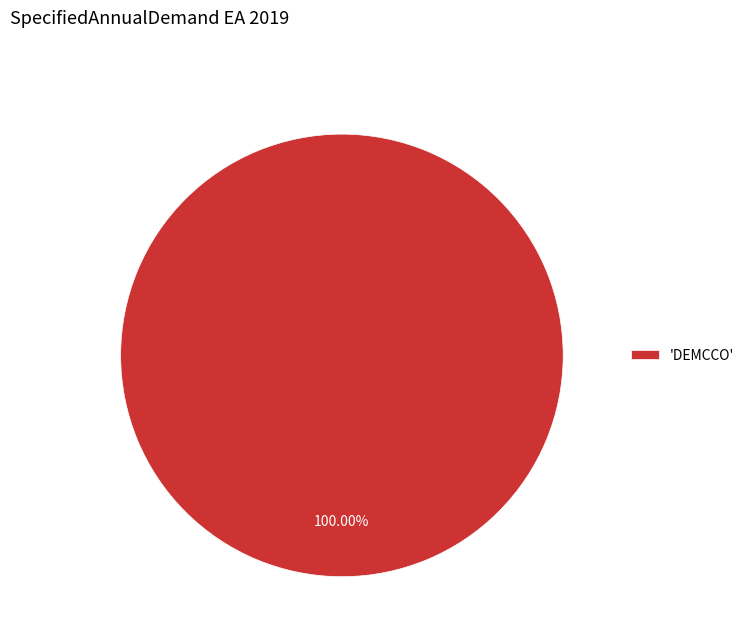

Does 'DEMCCO' account for over 50% of the chart?

Yes